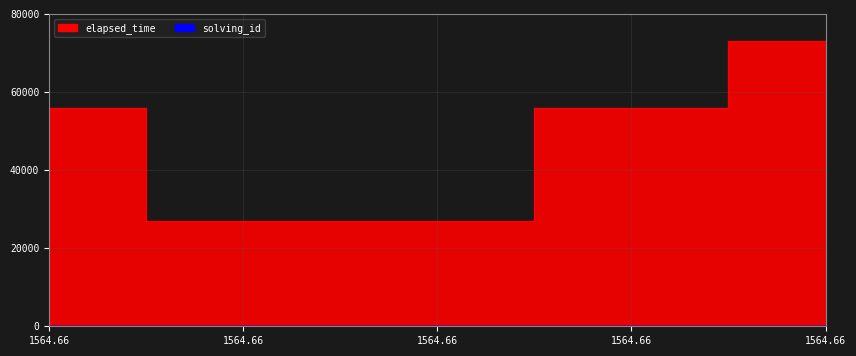

At which category does the chart reach its peak across all series?

1564.66